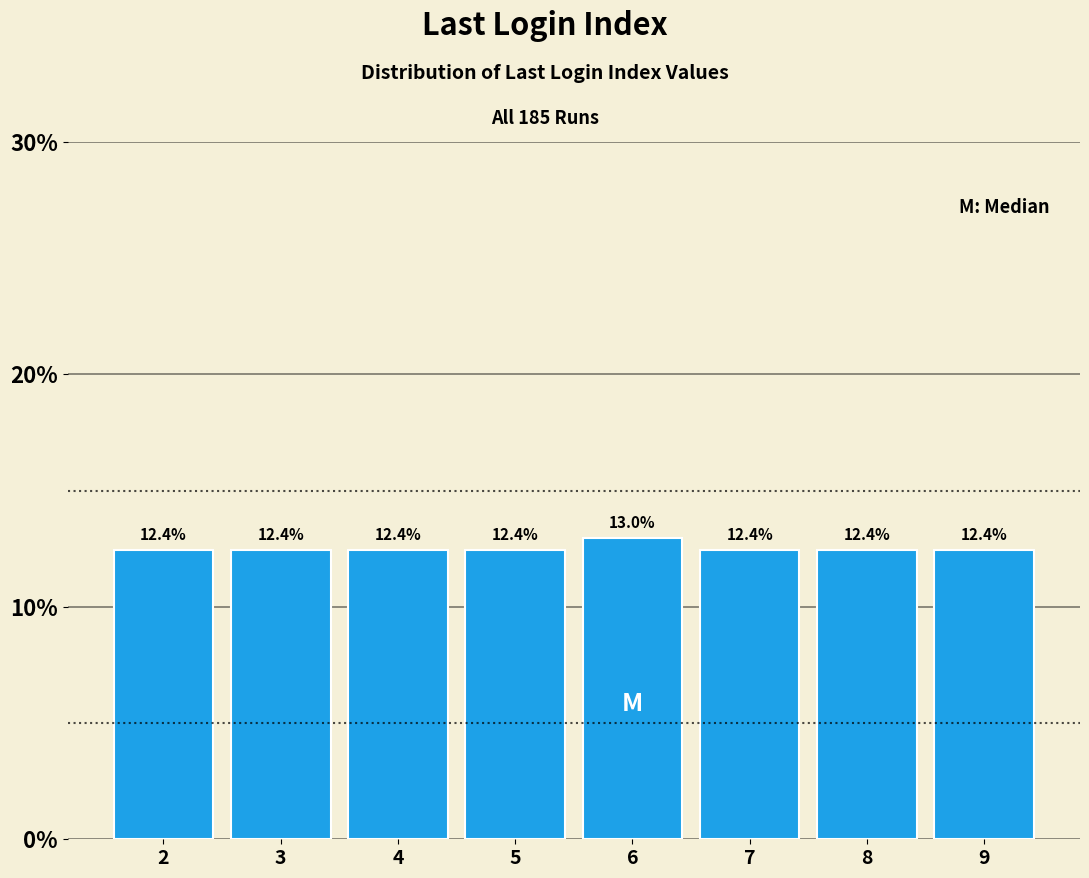

Reading right to left, extract all data points from this chart.

9=12.4	8=12.4	7=12.4	6=13.0	5=12.4	4=12.4	3=12.4	2=12.4